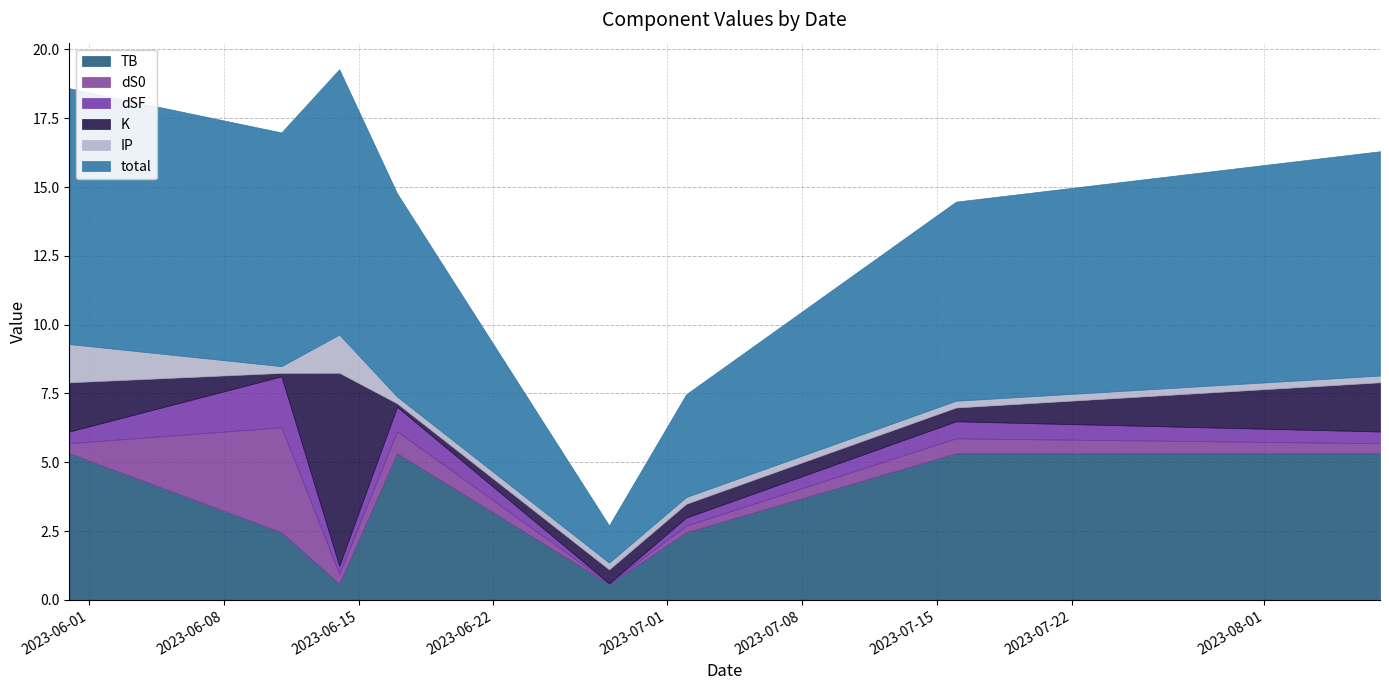

Which series has the largest total across all categories?

total